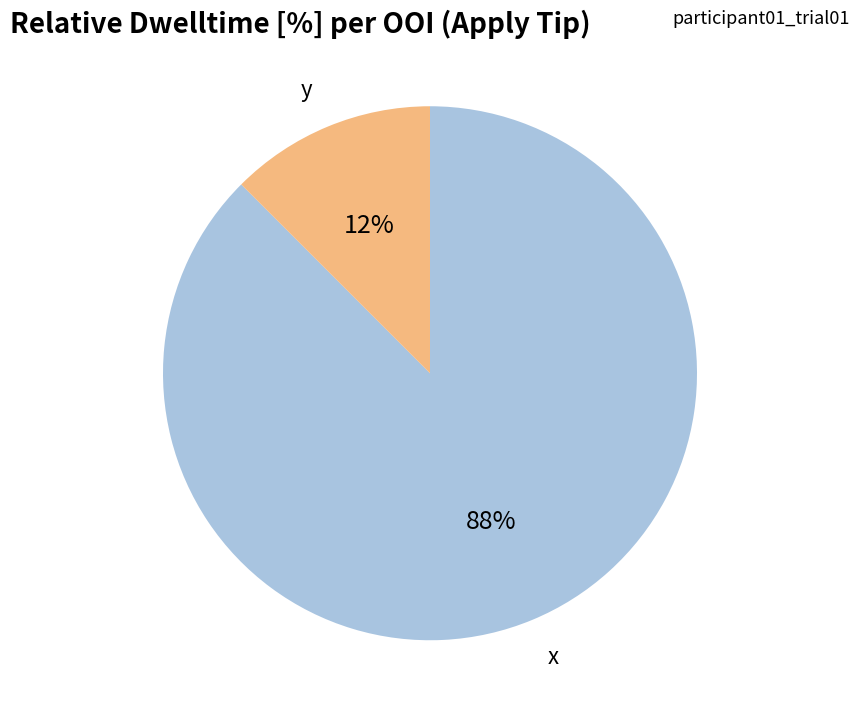

Rank the categories by value from highest to lowest.

x, y